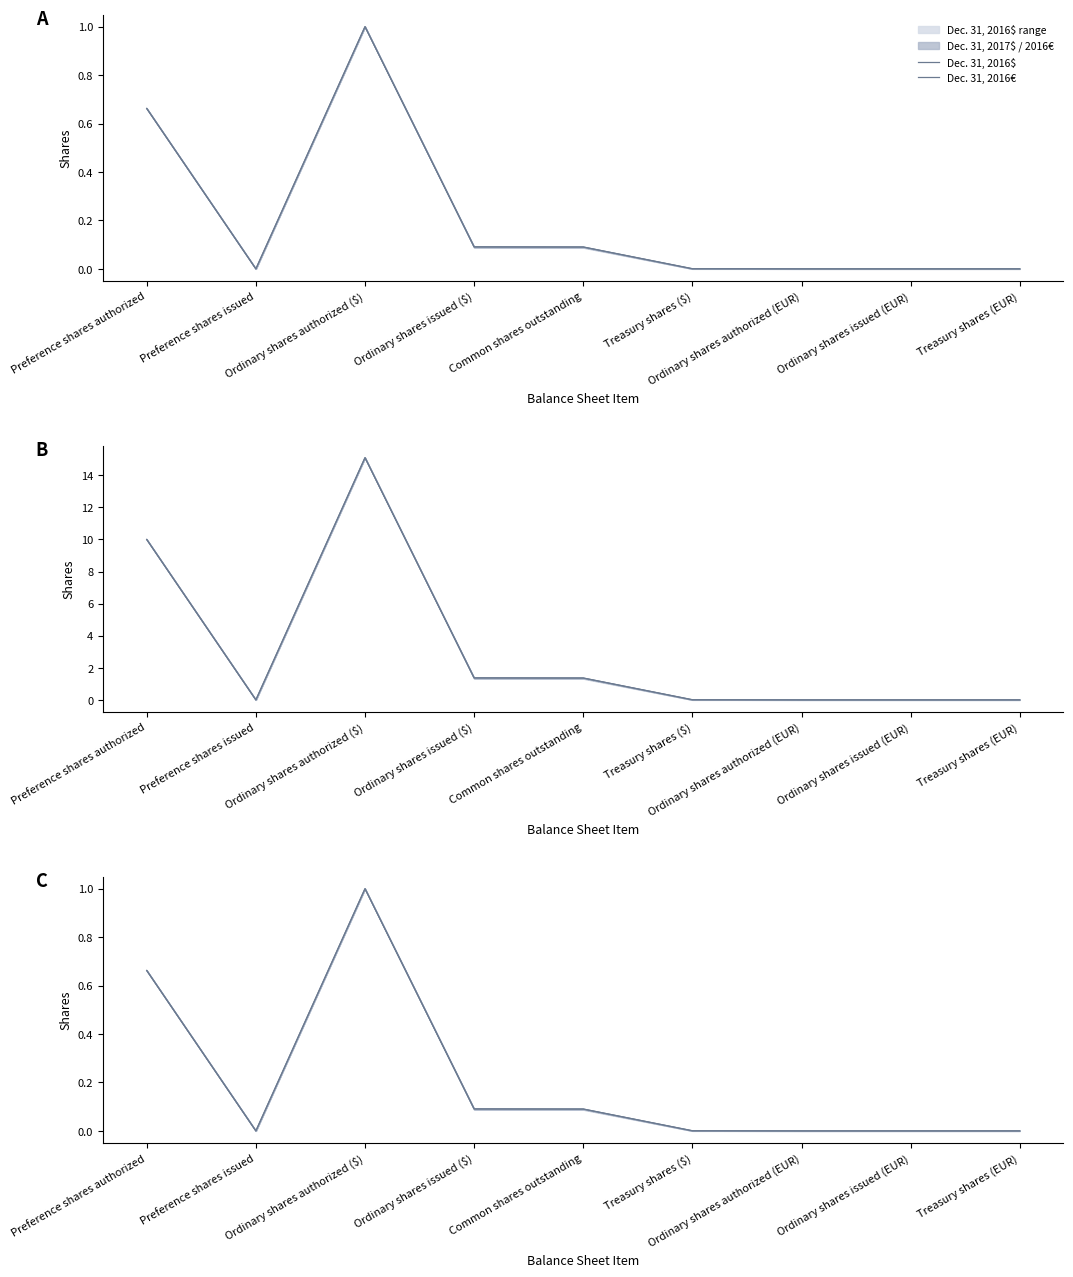

Reading left to right, what are all the values shown in this chart?

Dec. 31, 2016$: Preference shares authorized=0.7	Preference shares issued=0.0	Ordinary shares authorized ($)=1.0	Ordinary shares issued ($)=0.1	Common shares outstanding=0.1	Treasury shares ($)=0.0	Ordinary shares authorized (EUR)=0.0	Ordinary shares issued (EUR)=0.0	Treasury shares (EUR)=0.0
Dec. 31, 2016€: Preference shares authorized=0.7	Preference shares issued=0.0	Ordinary shares authorized ($)=1.0	Ordinary shares issued ($)=0.1	Common shares outstanding=0.1	Treasury shares ($)=0.0	Ordinary shares authorized (EUR)=0.0	Ordinary shares issued (EUR)=0.0	Treasury shares (EUR)=0.0